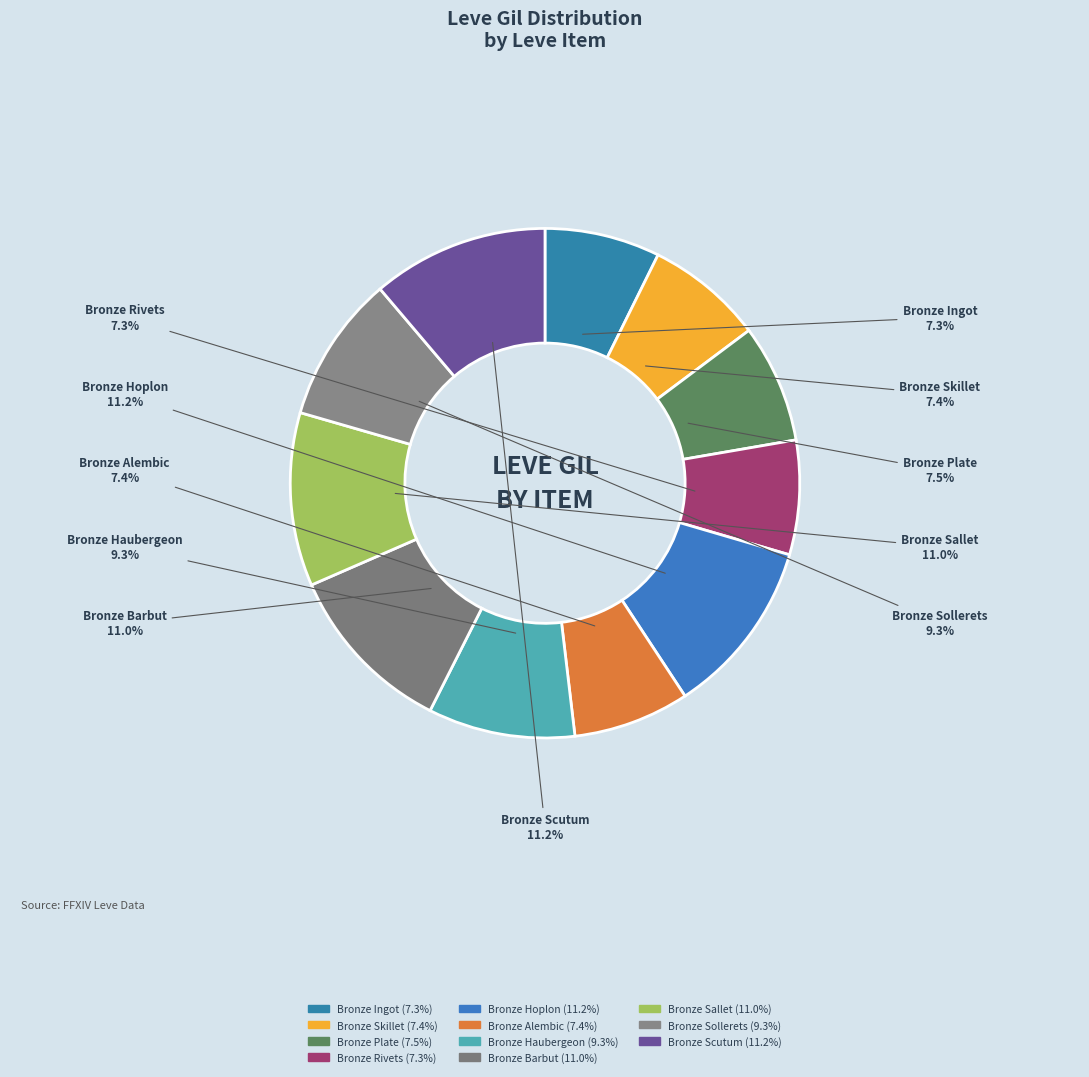

How many segments does this pie chart have?

11